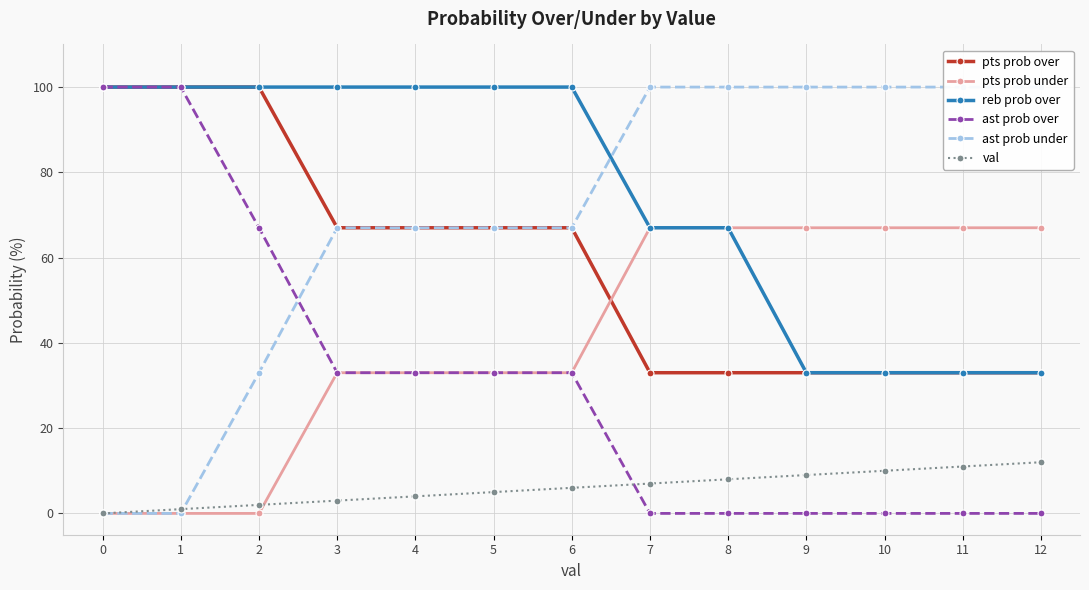

What is the spread (max minus min) of values at 5?

95